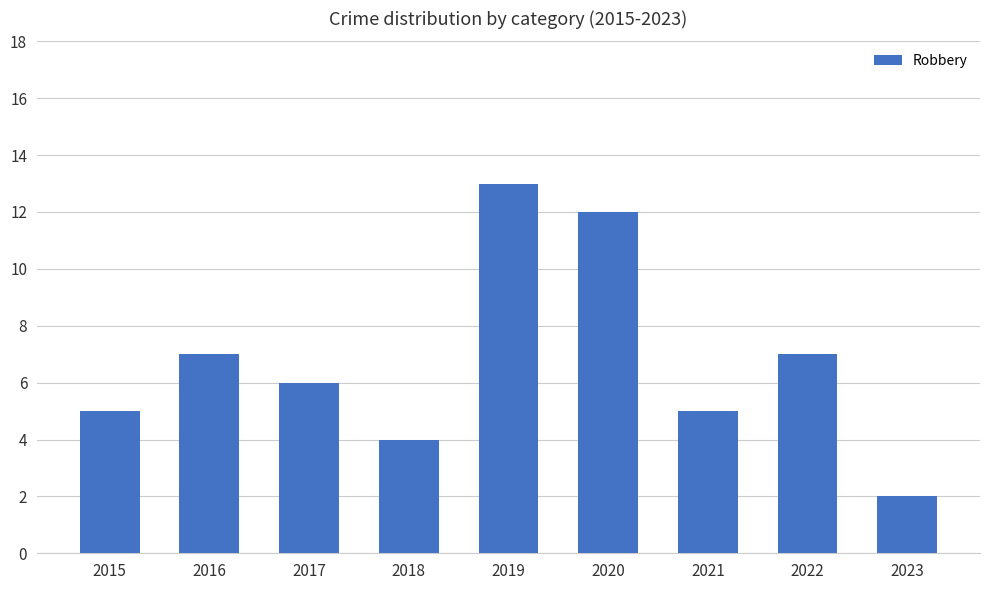

Reading left to right, extract all data points from this chart.

5	7	6	4	13	12	5	7	2